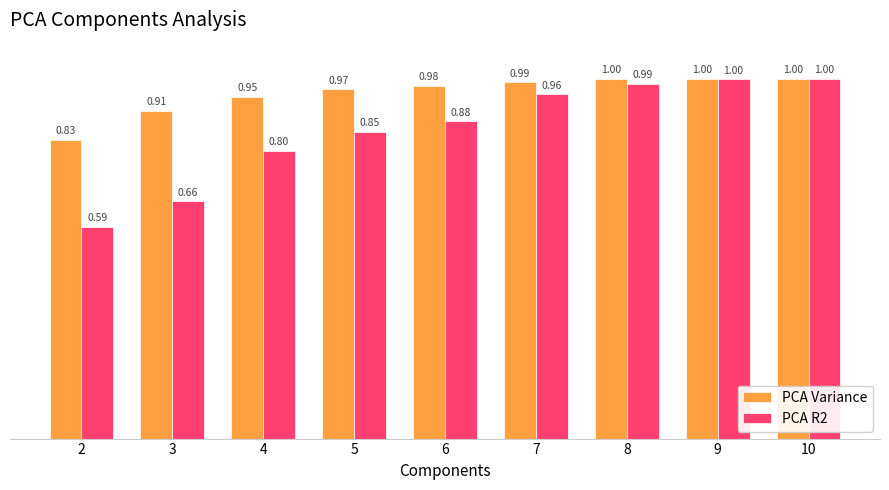

What is the average value of the PCA Variance series?

1.0